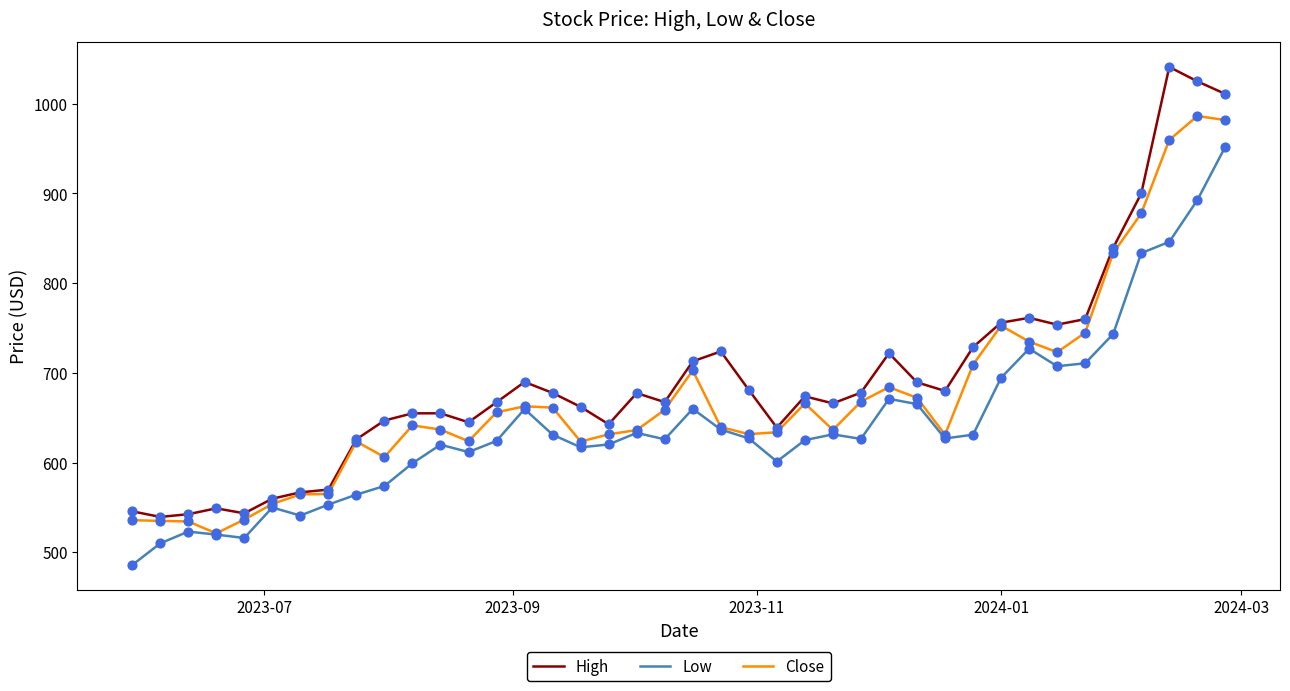

Which series has the largest range (max minus min)?

High